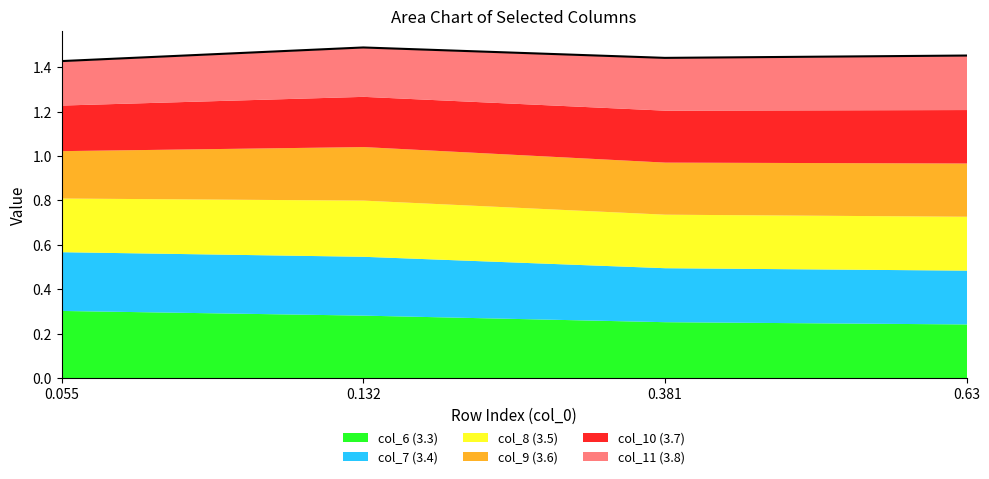

How many col_11 (3.8) values are between 0 and 1?

4